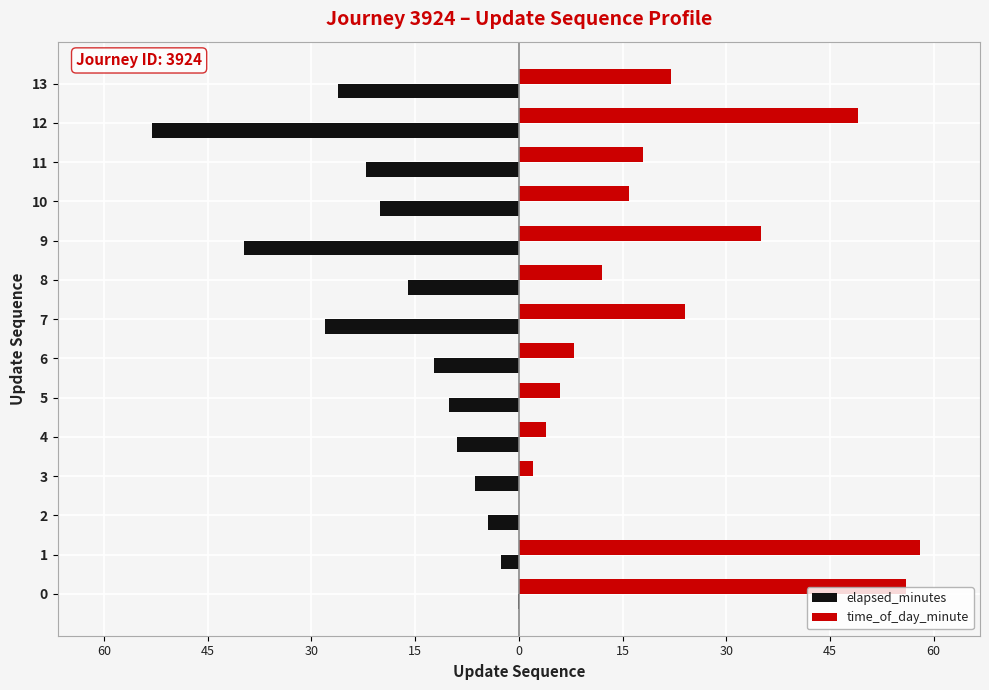

What are all the series names shown in the legend?

elapsed_minutes, time_of_day_minute